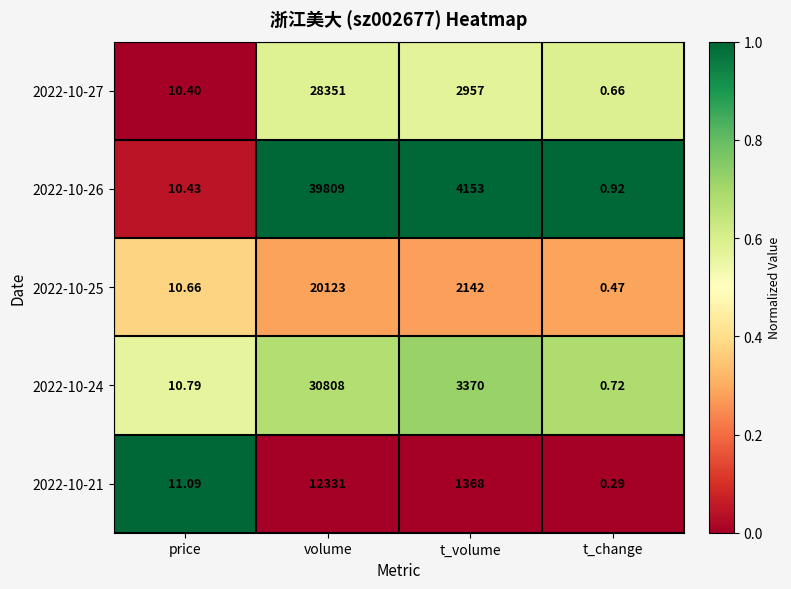

At which category is the sum across all series the highest?

volume